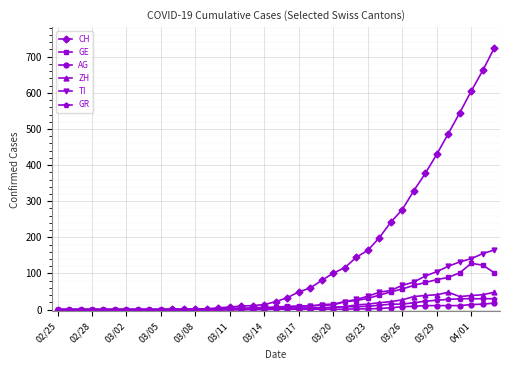

Which series has the largest total across all categories?

CH